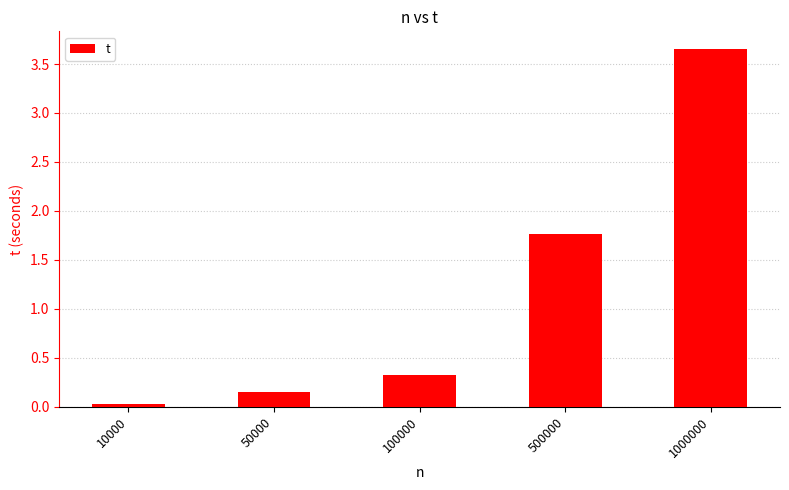

What is the value of the 4th bar from the left?

1.8